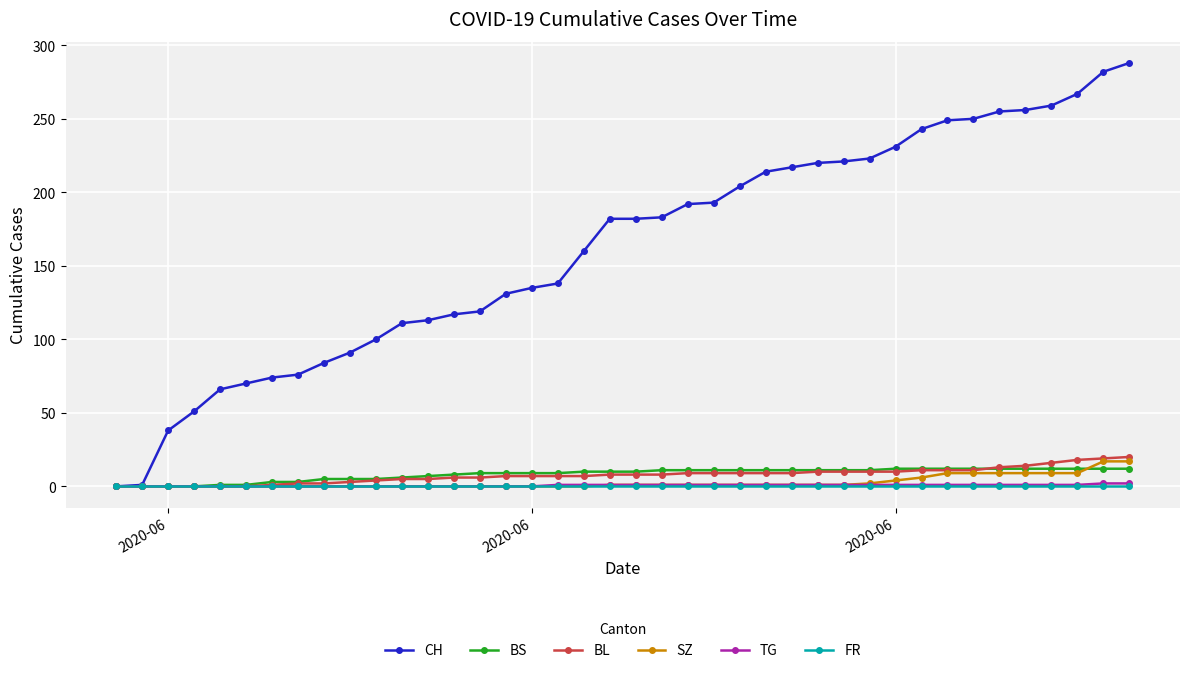

What is the sum of all TG values?

25